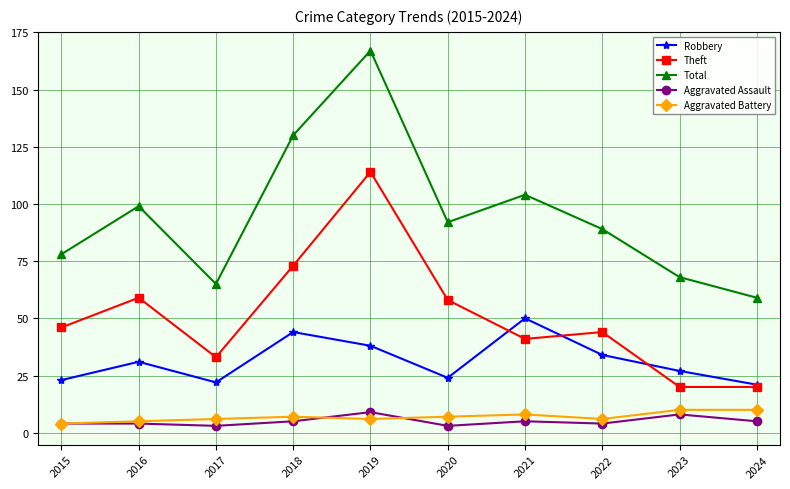

How many values in the Theft series are below 46?

5